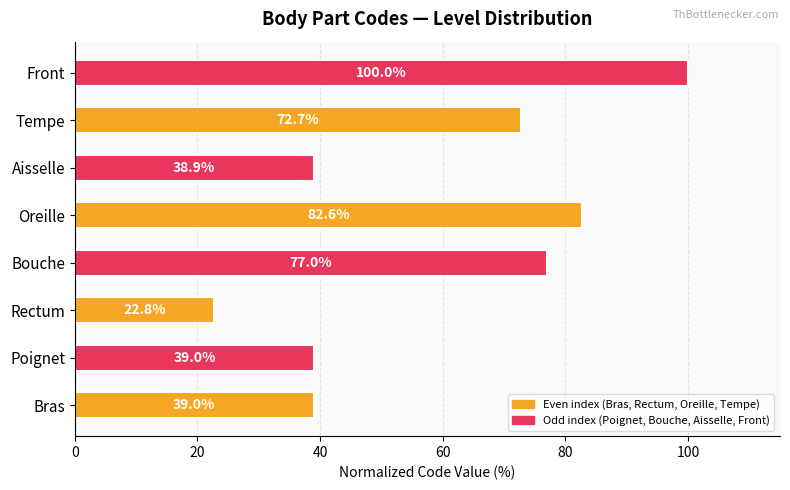

Reading top to bottom, extract all data points from this chart.

100.0	72.7	38.9	82.6	77.0	22.8	39.0	39.0